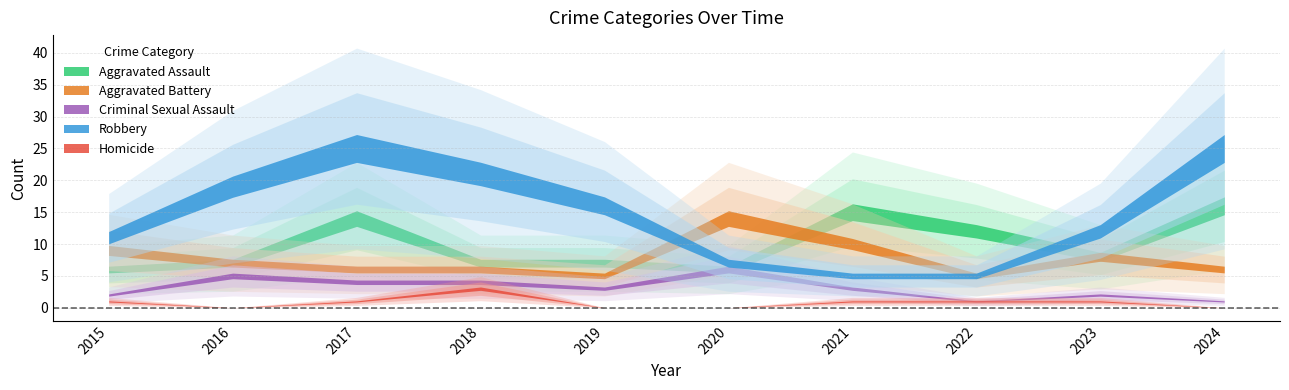

In Robbery, how many points are higher than both neighbors (excluding endpoints)?

1